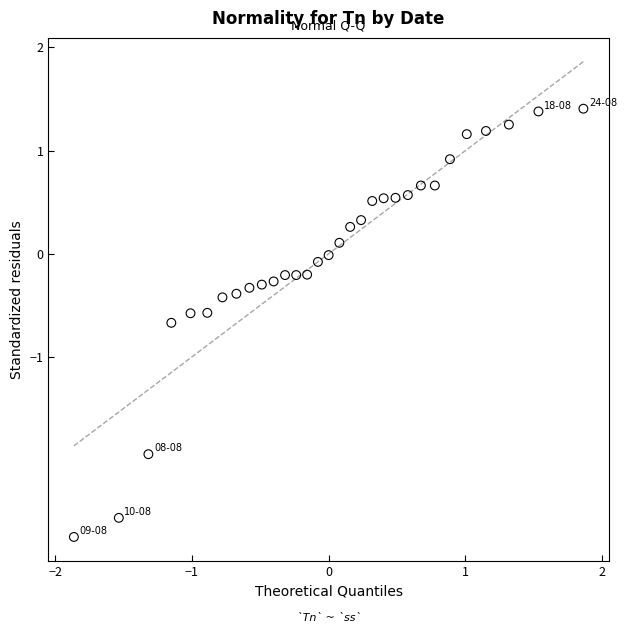

What is the range of Y values (max minus min)?

4.2